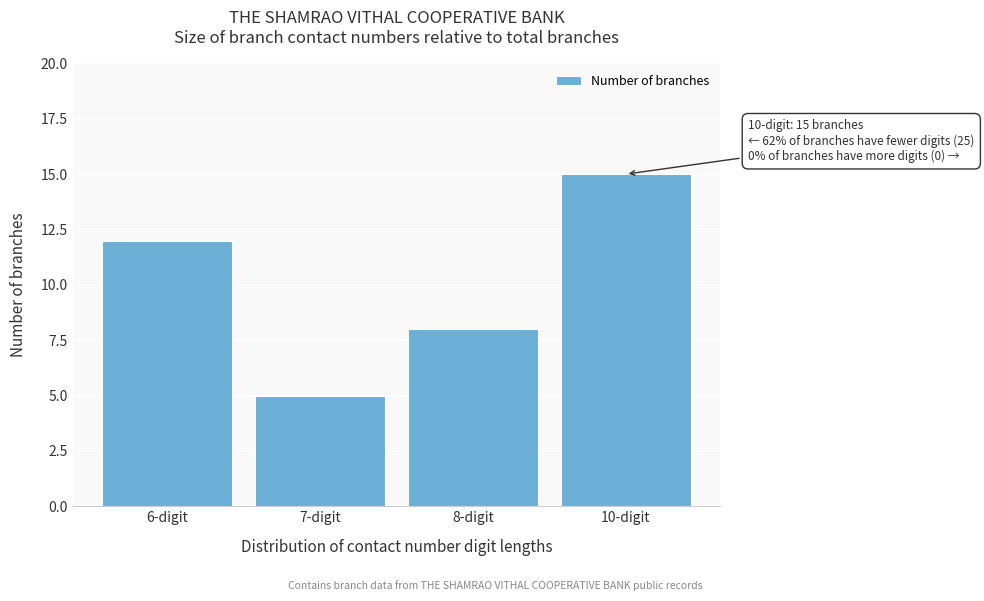

Reading right to left, transcribe all the data shown in this chart.

15	8	5	12